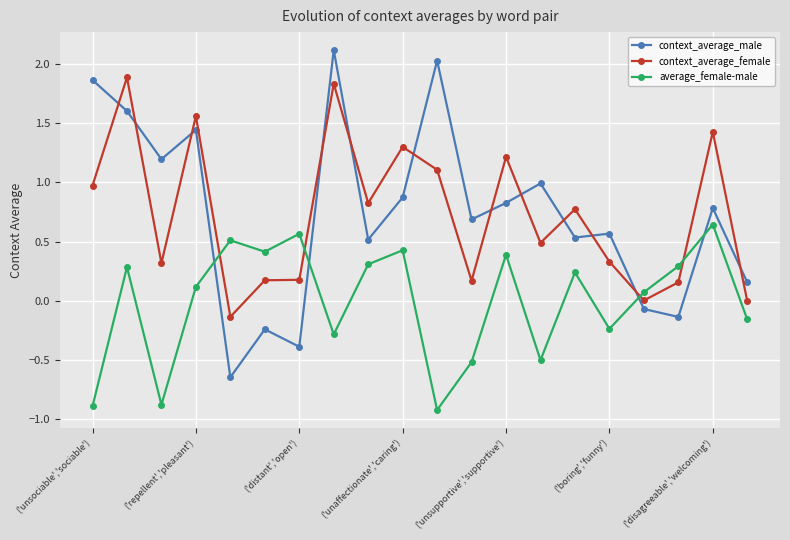

What is the sum of all context_average_male values?

14.7